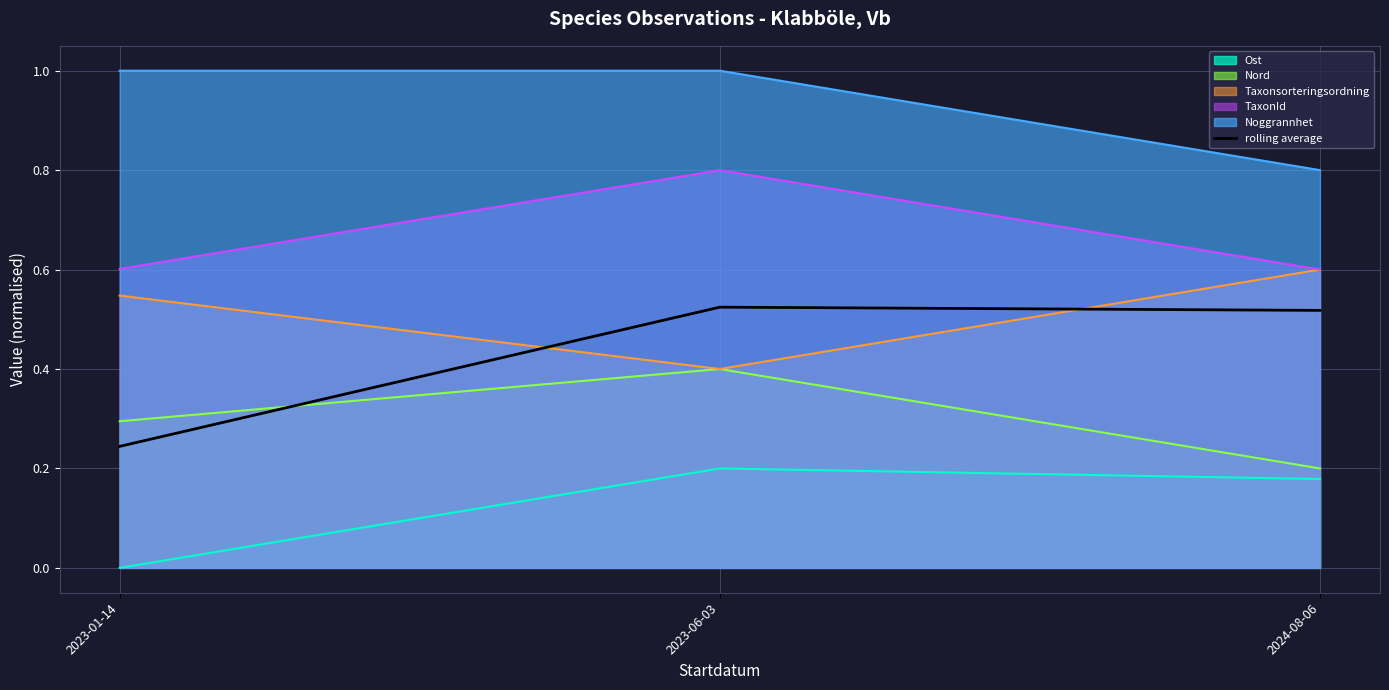

Is it true that the value at 2023-06-03 is 0.7?

False